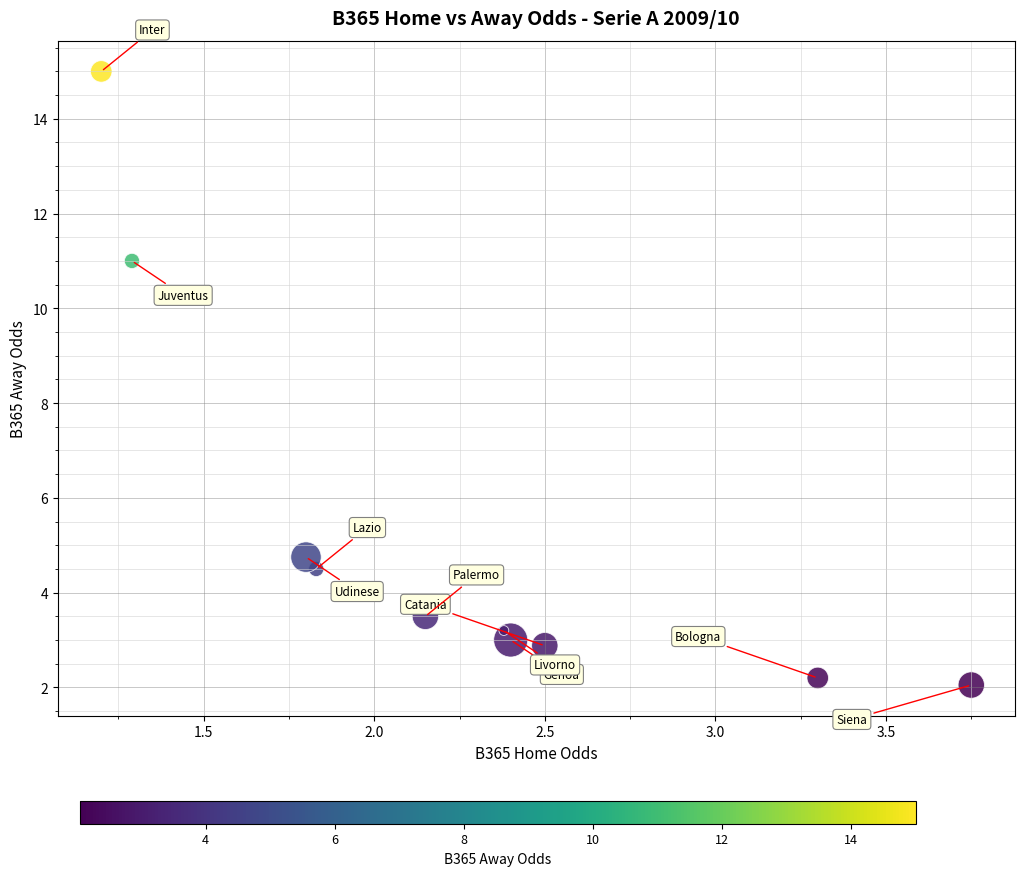

What is the average X value?

2.3